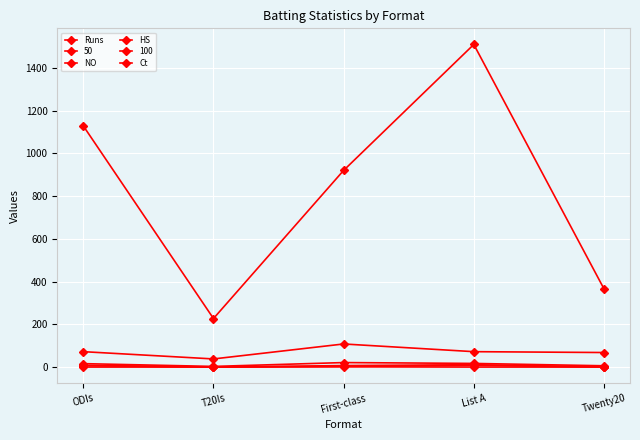

How many distinct data groups are displayed?

6